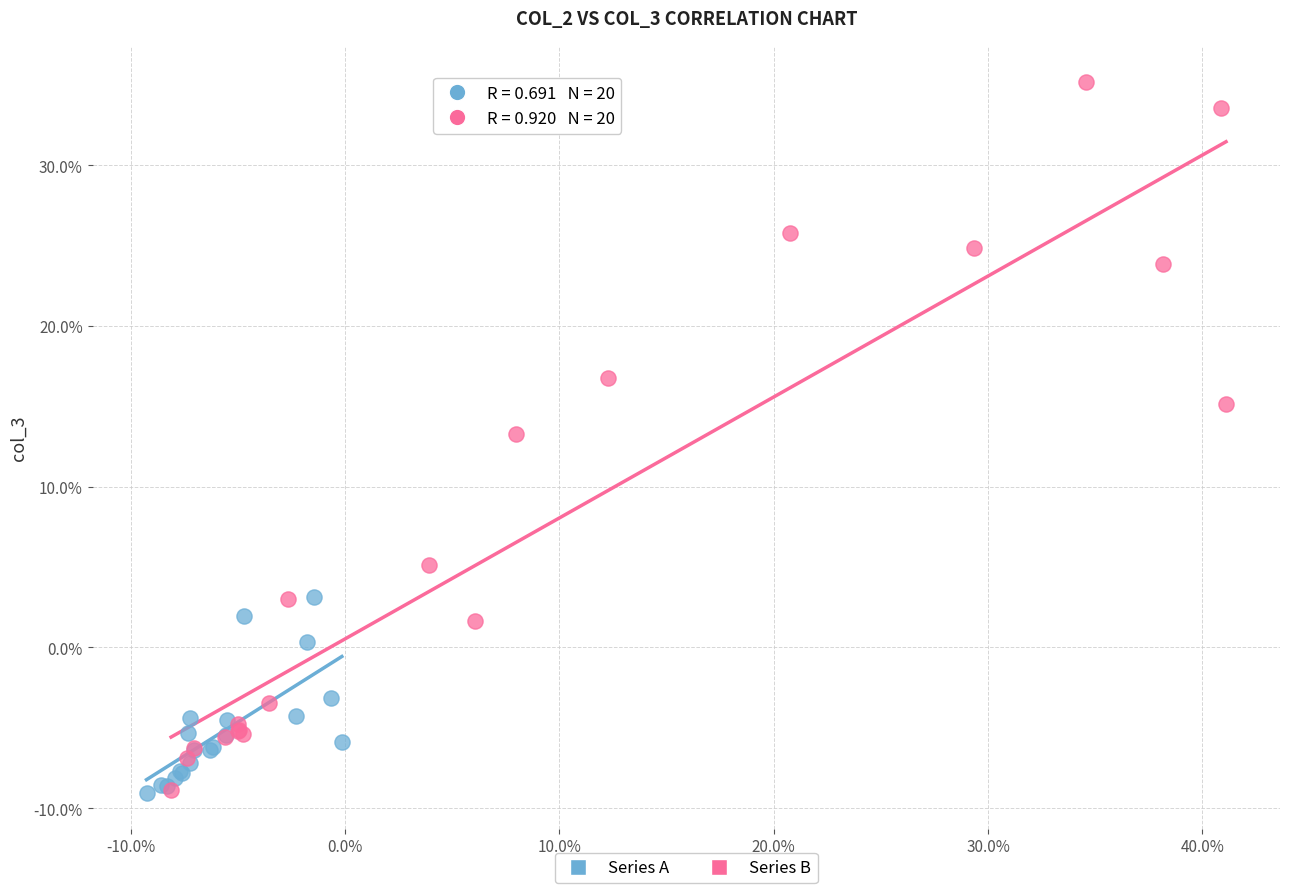

What are all the series names shown in the legend?

Series A, Series B